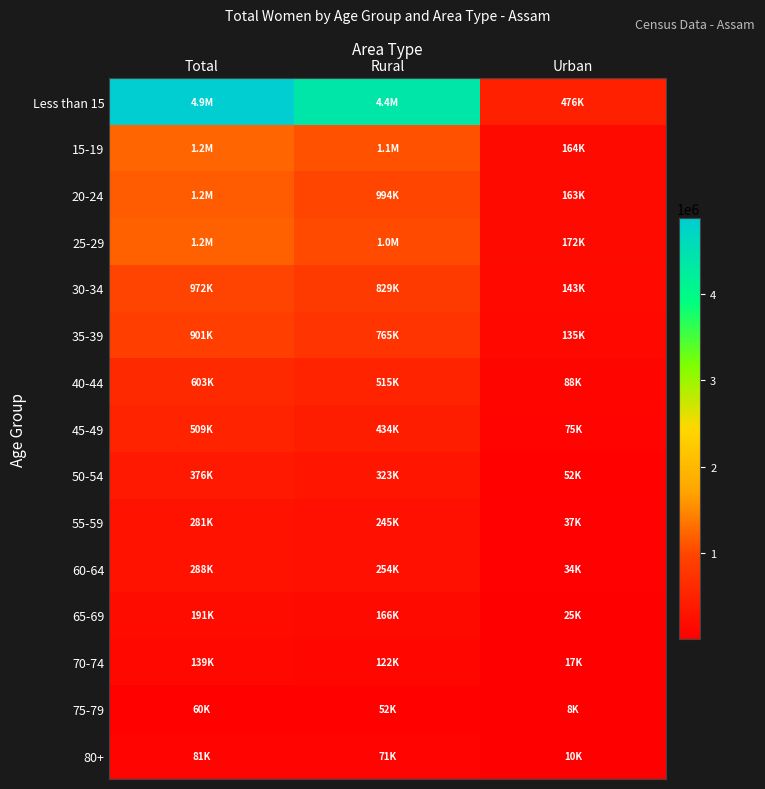

At Urban, list the series in order from largest to smallest.

Less than 15, 25-29, 15-19, 20-24, 30-34, 35-39, 40-44, 45-49, 50-54, 55-59, 60-64, 65-69, 70-74, 80+, 75-79